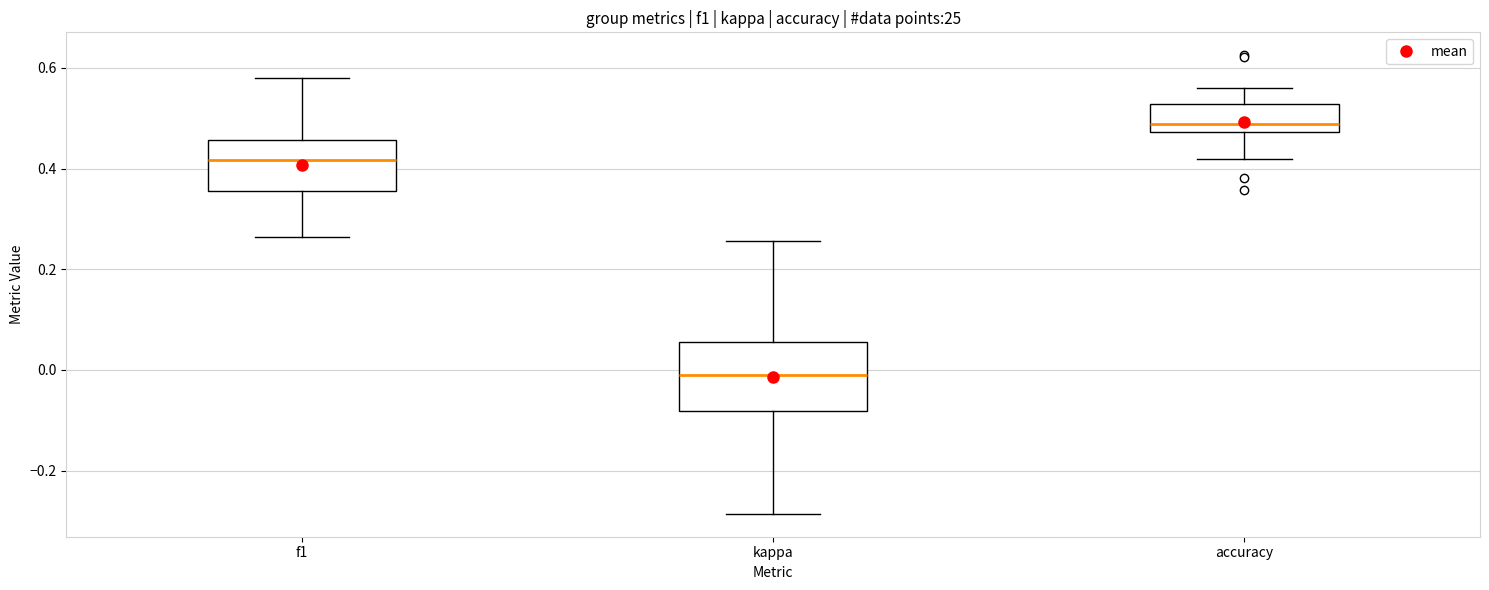

Comparing the boxes themselves (not the whiskers), which one is the tallest?

kappa